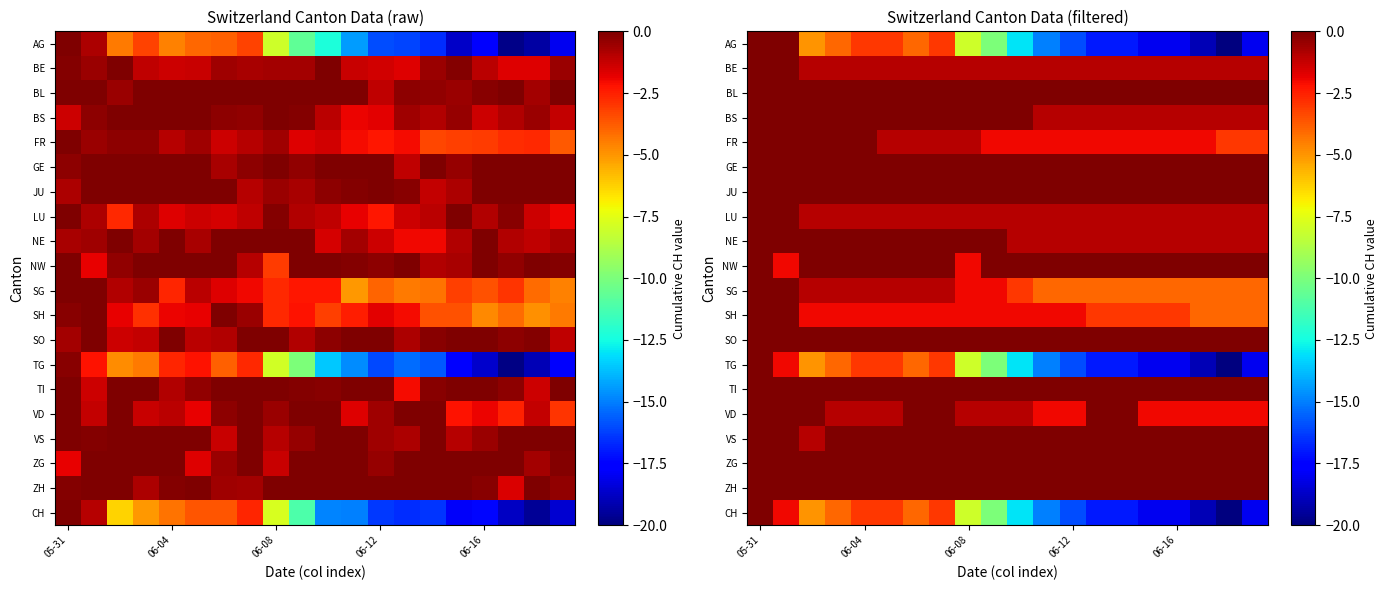

At how many categories does at least one series exceed -12?

20